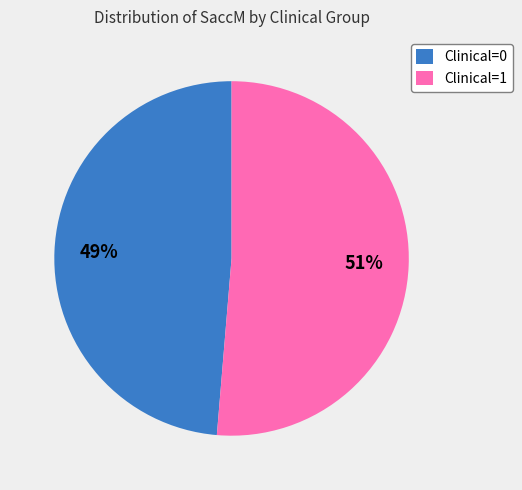

Between Clinical=1 and Clinical=0, which is larger?

Clinical=1